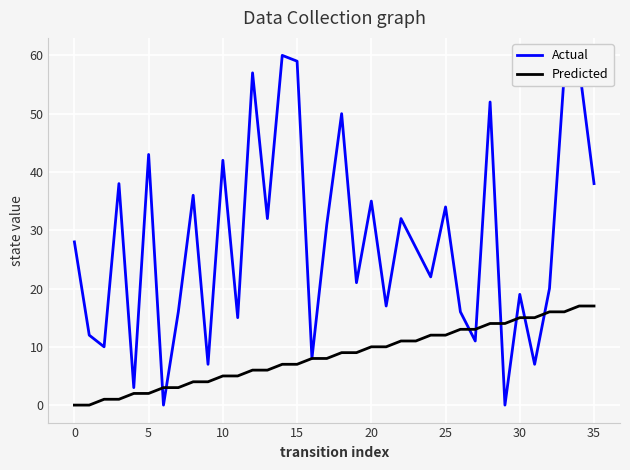

What is the difference between the second highest and minimum values in the Actual series?

59